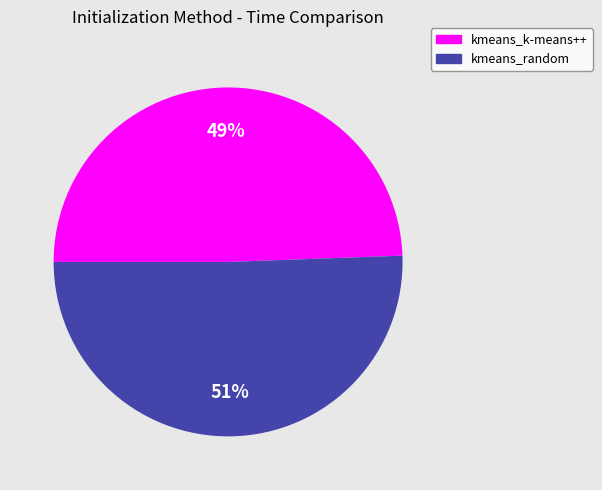

Is kmeans_random the majority of the pie?

Yes